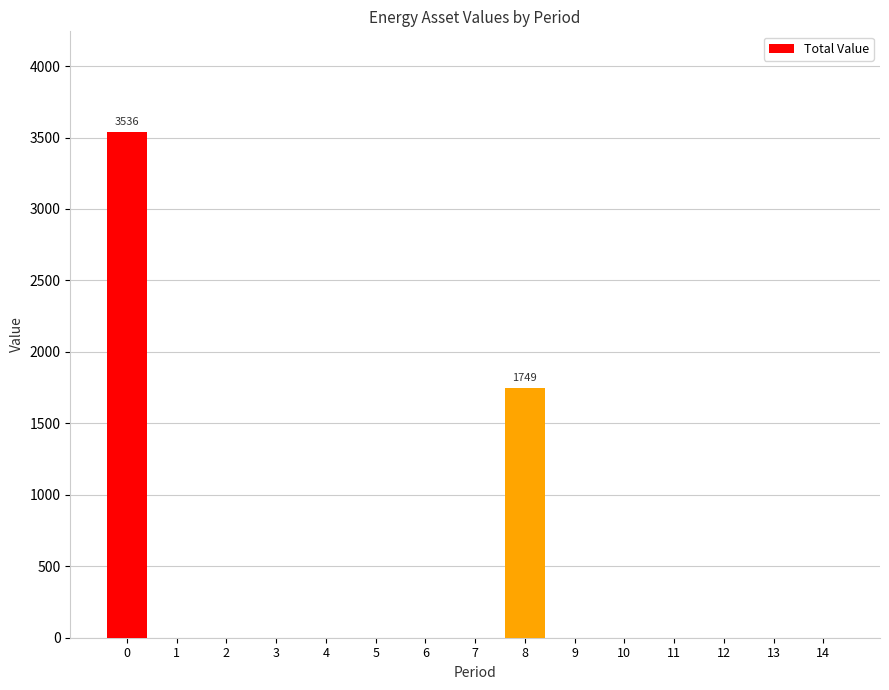

The chart shows a value of 3536 at 0. True or false?

True